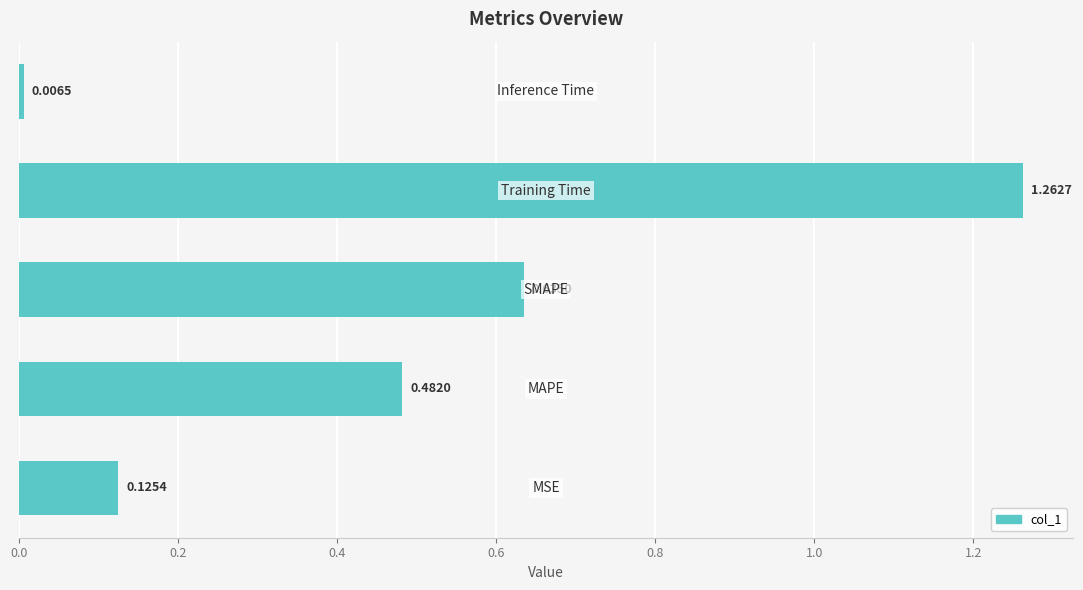

What is the sum of all values?

2.5